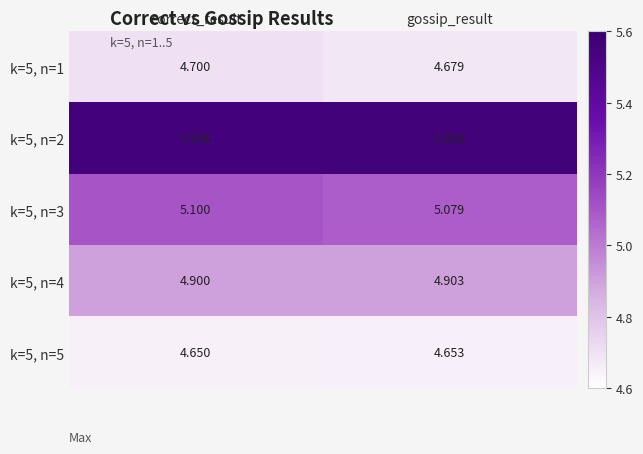

Which label corresponds to the smallest value in the chart?

correct_result